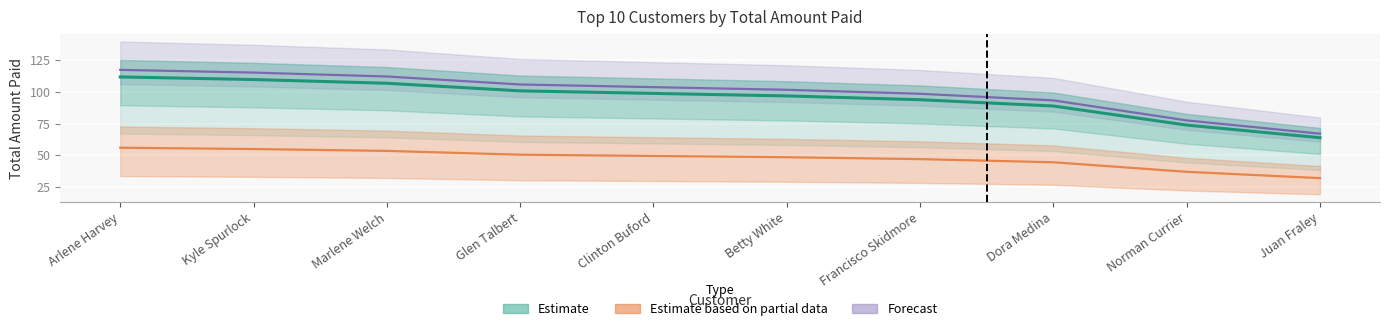

What is the average value of the forecast series?

99.2